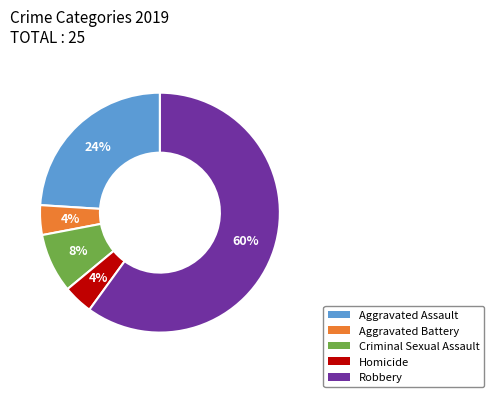

To the nearest percent, what portion does Robbery represent?

60%